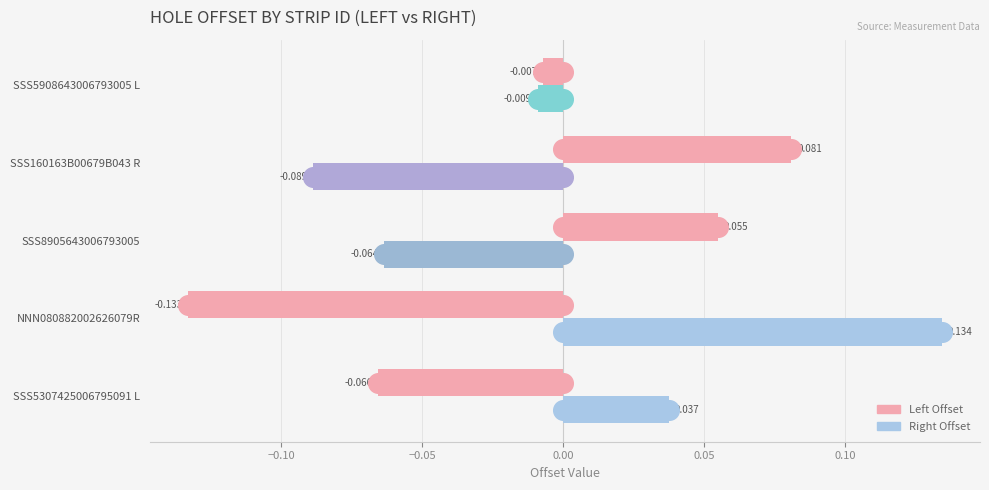

Is the value of Right Offset at SSS8905643006793005 greater than the value of Left Offset at SSS160163B00679B043 R?

No